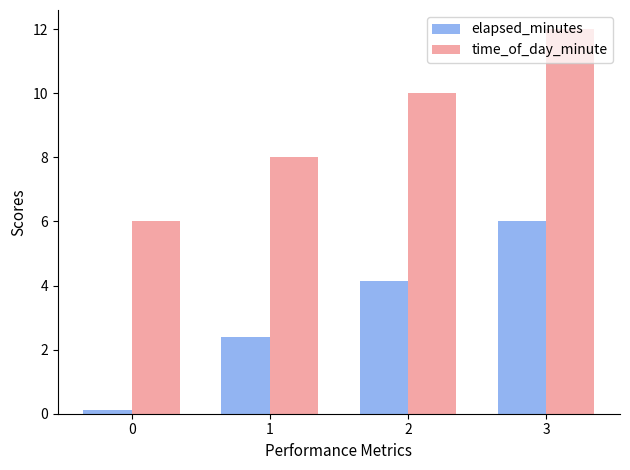

What are all the series names shown in the legend?

elapsed_minutes, time_of_day_minute